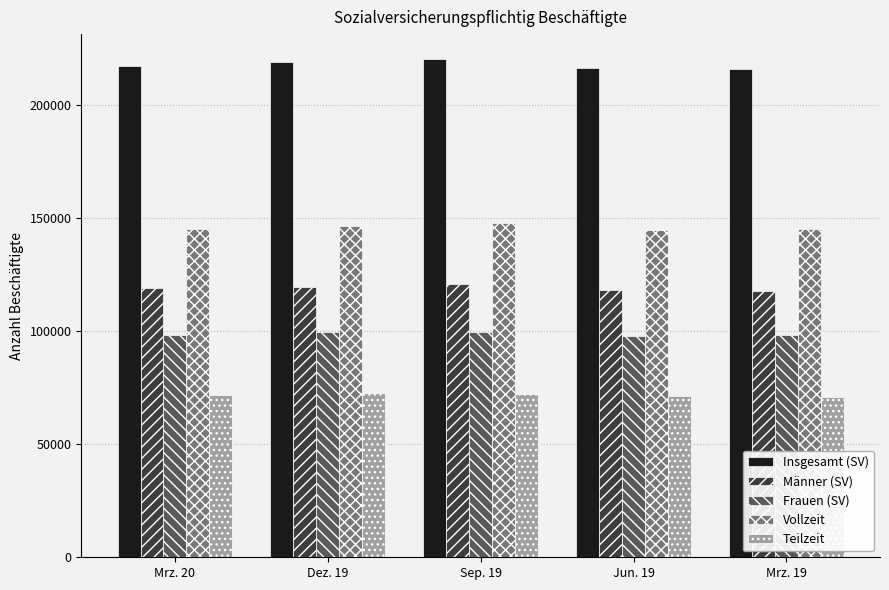

Rank the series at Jun. 19 from lowest to highest value.

Teilzeit, Frauen (SV), Männer (SV), Vollzeit, Insgesamt (SV)